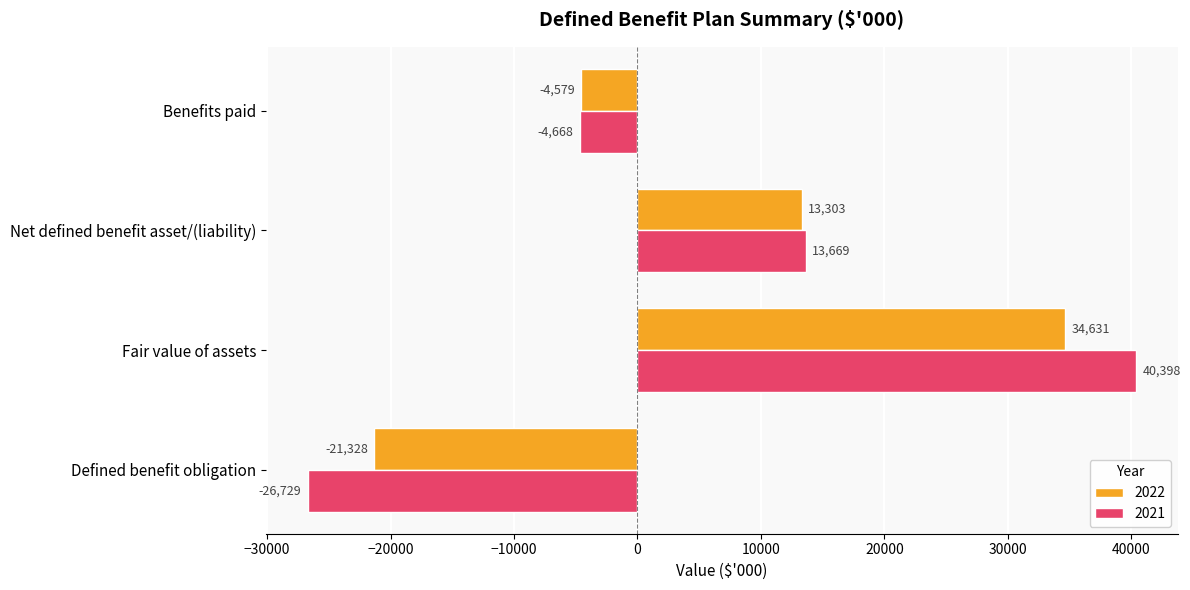

What is the greatest value displayed?

40398